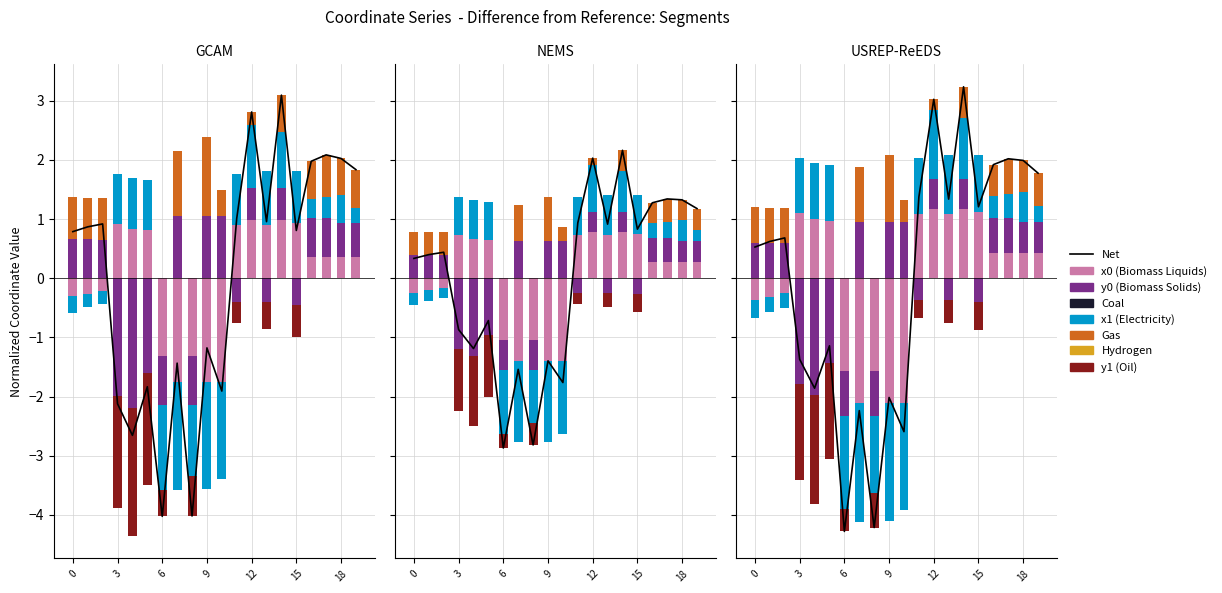

The x0 series shows 0.4 at 16. True or false?

True